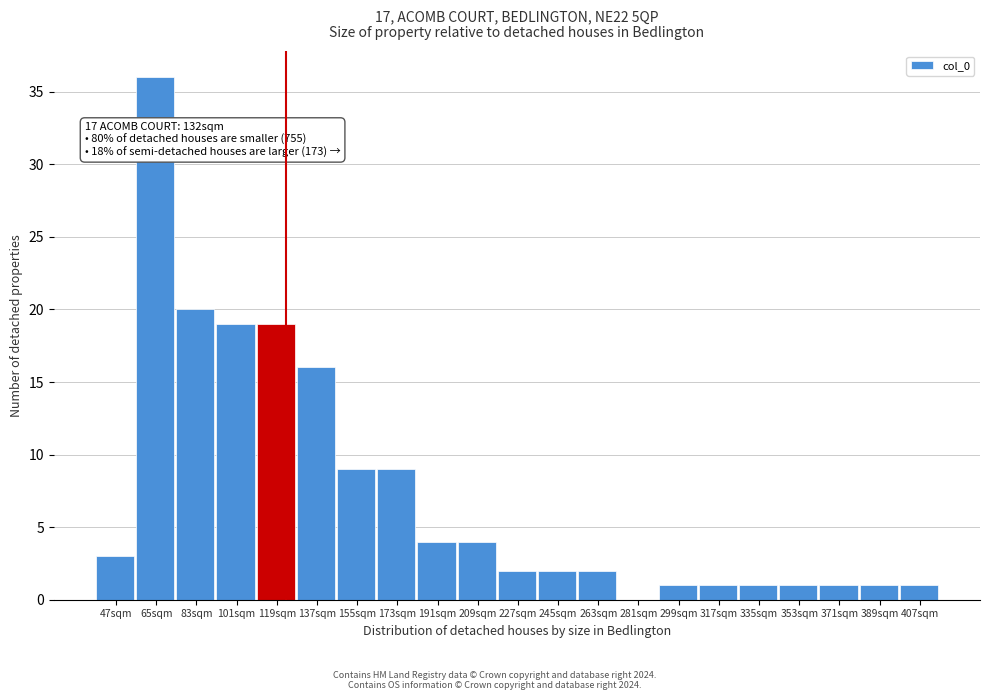

Reading left to right, list all the values displayed in this chart.

47sqm=3	65sqm=36	83sqm=20	101sqm=19	119sqm=19	137sqm=16	155sqm=9	173sqm=9	191sqm=4	209sqm=4	227sqm=2	245sqm=2	263sqm=2	281sqm=0	299sqm=1	317sqm=1	335sqm=1	353sqm=1	371sqm=1	389sqm=1	407sqm=1